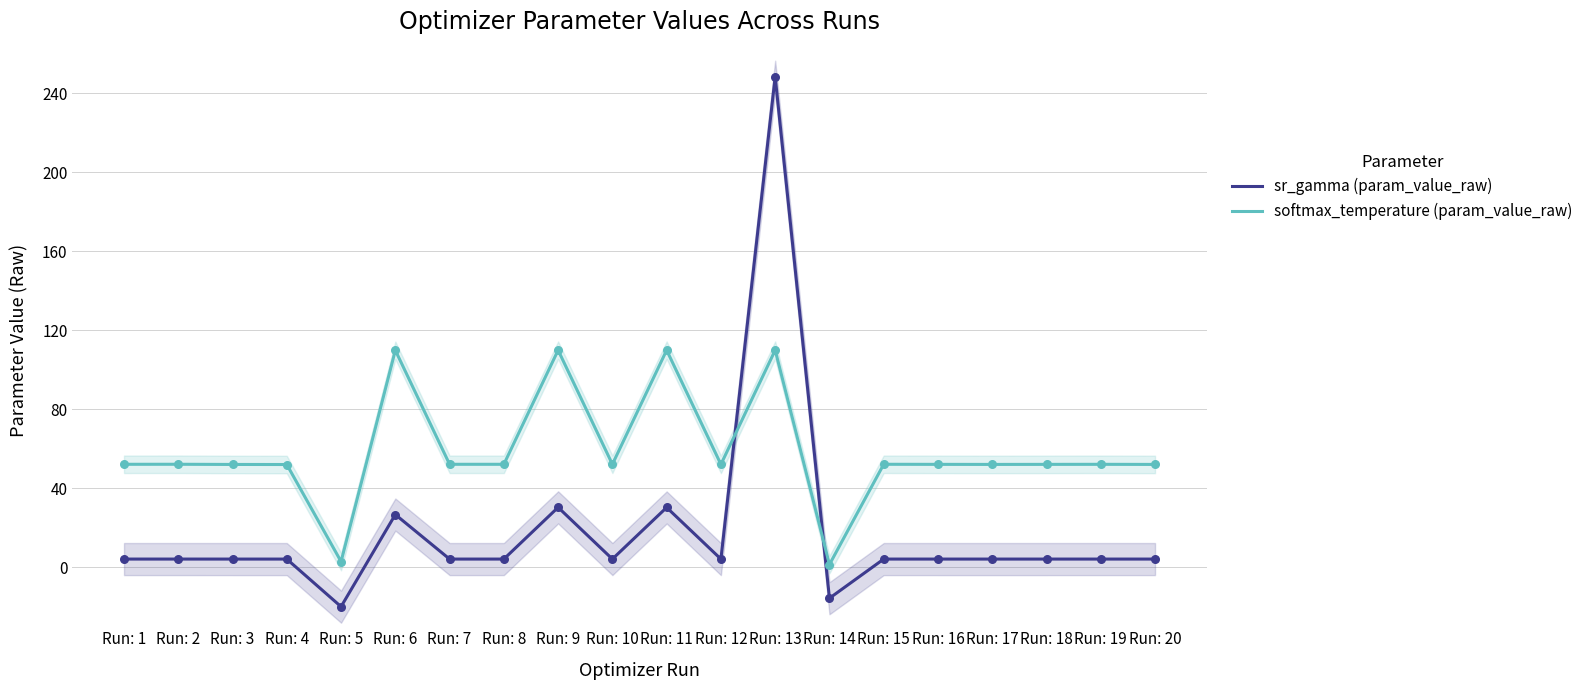

Which series has the largest Y range (max minus min)?

sr_gamma (param_value_raw)